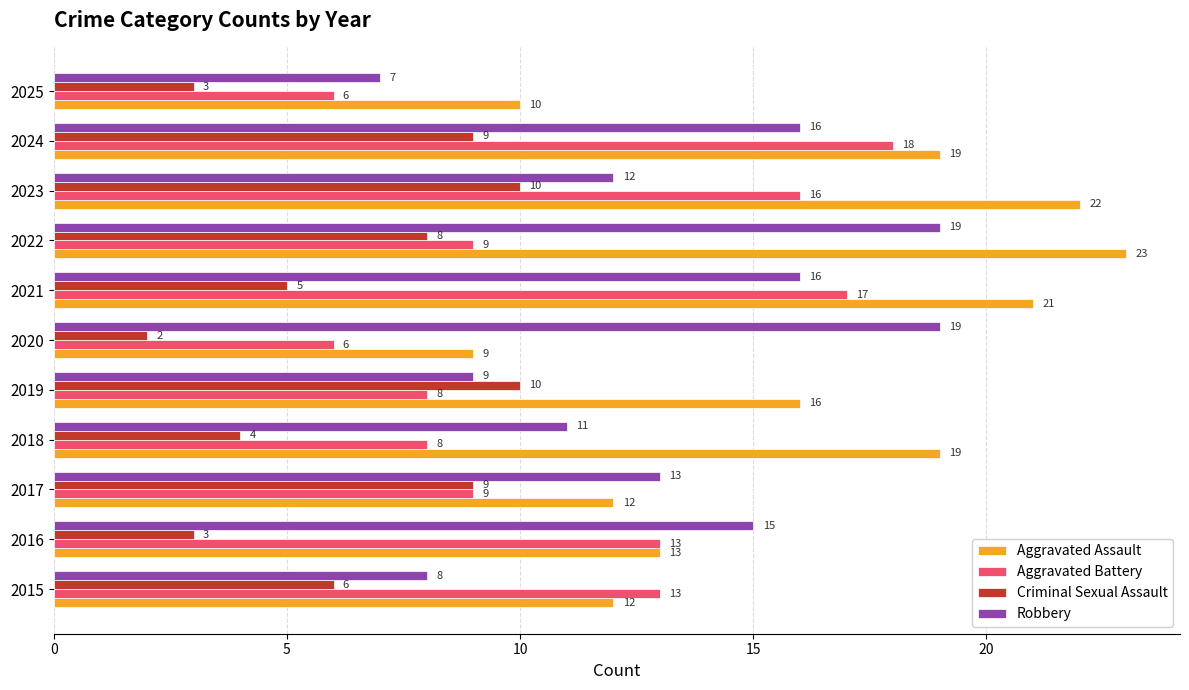

Where is Robbery nearest to the value 13?

2017